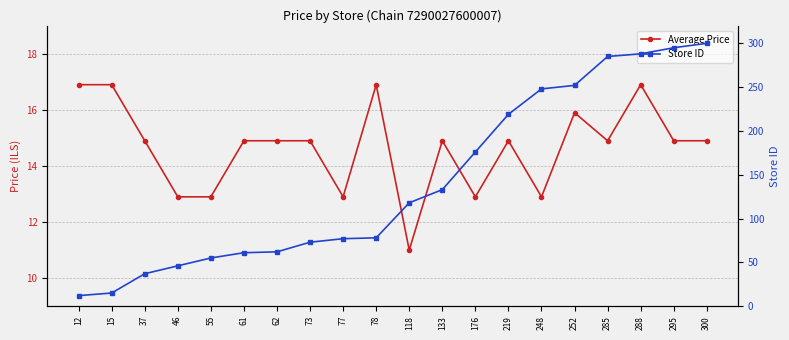

How many interior local peaks does the Average Price series have?

5